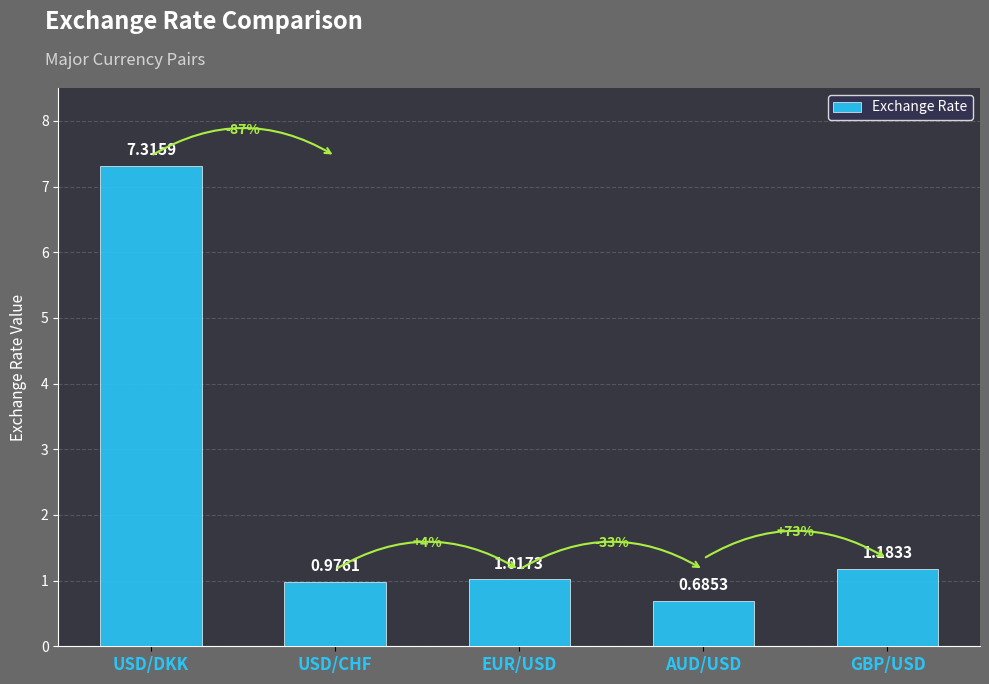

List the labels in order of value, smallest first.

AUD/USD, USD/CHF, EUR/USD, GBP/USD, USD/DKK